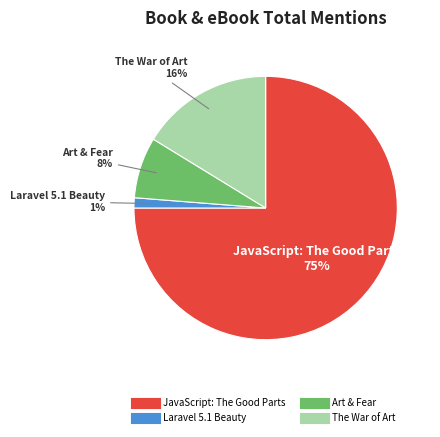

Do Laravel 5.1 Beauty and The War of Art together represent more than half of the pie?

No